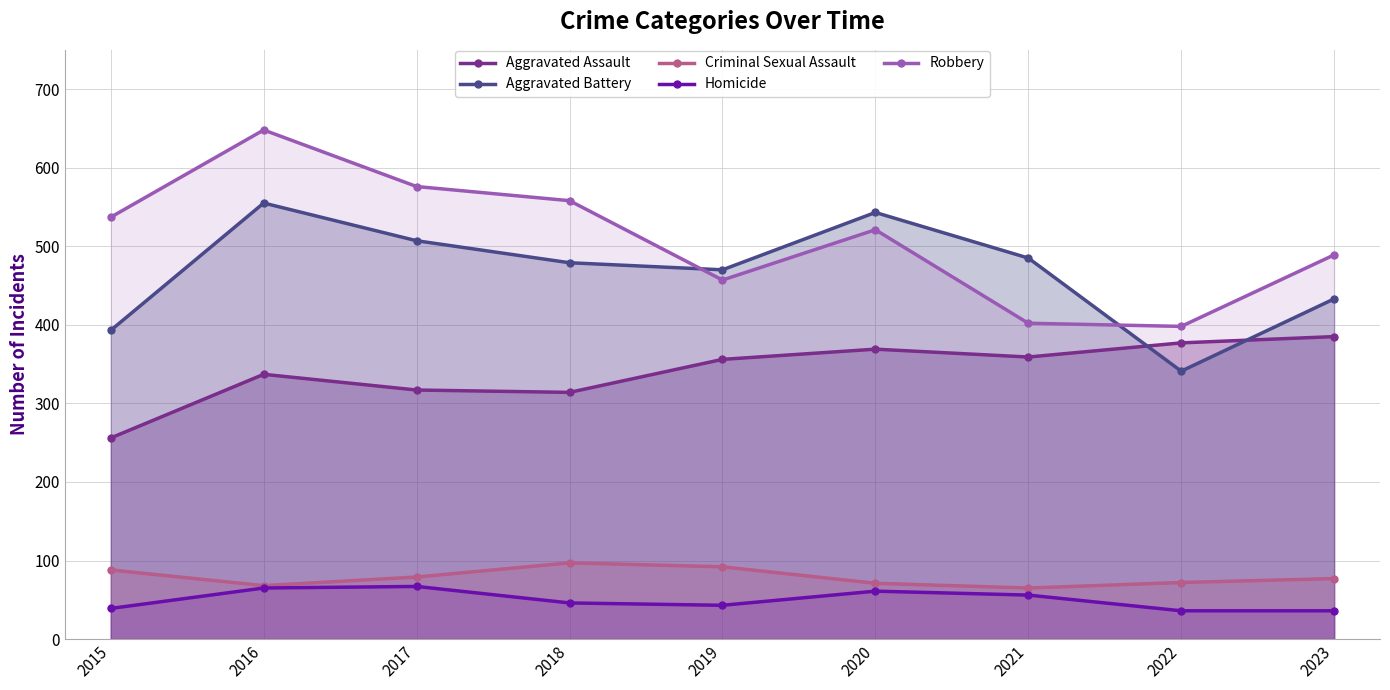

What are all the series names shown in the legend?

Aggravated Assault, Aggravated Battery, Criminal Sexual Assault, Homicide, Robbery